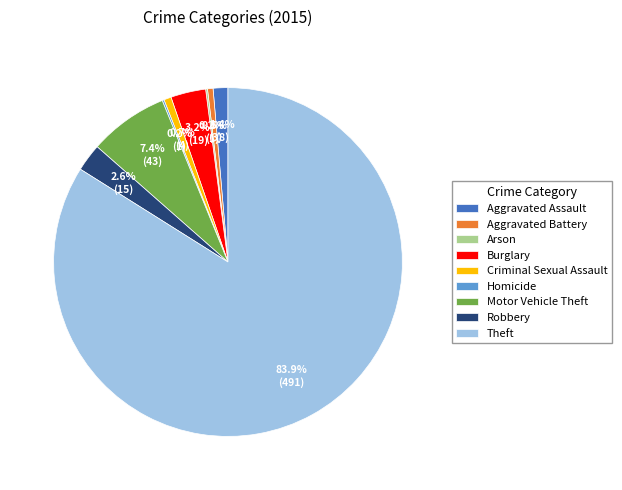

Is there a majority slice in this chart?

Yes